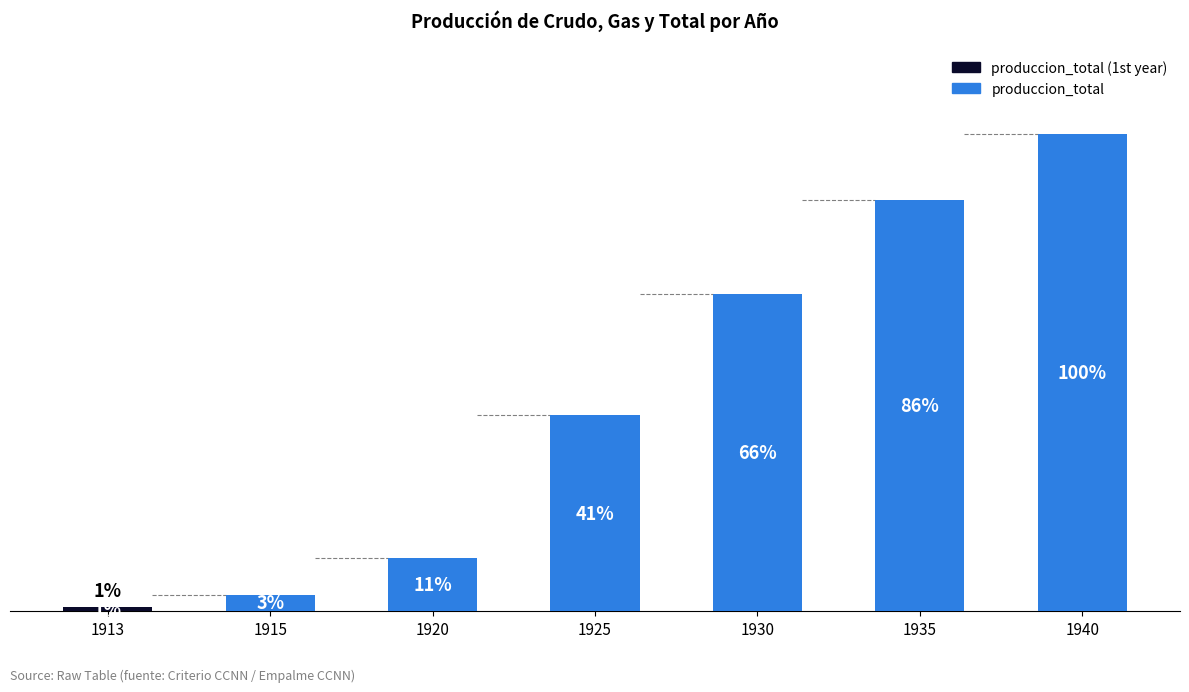

The value at 1930 is 66.4. True or false?

True